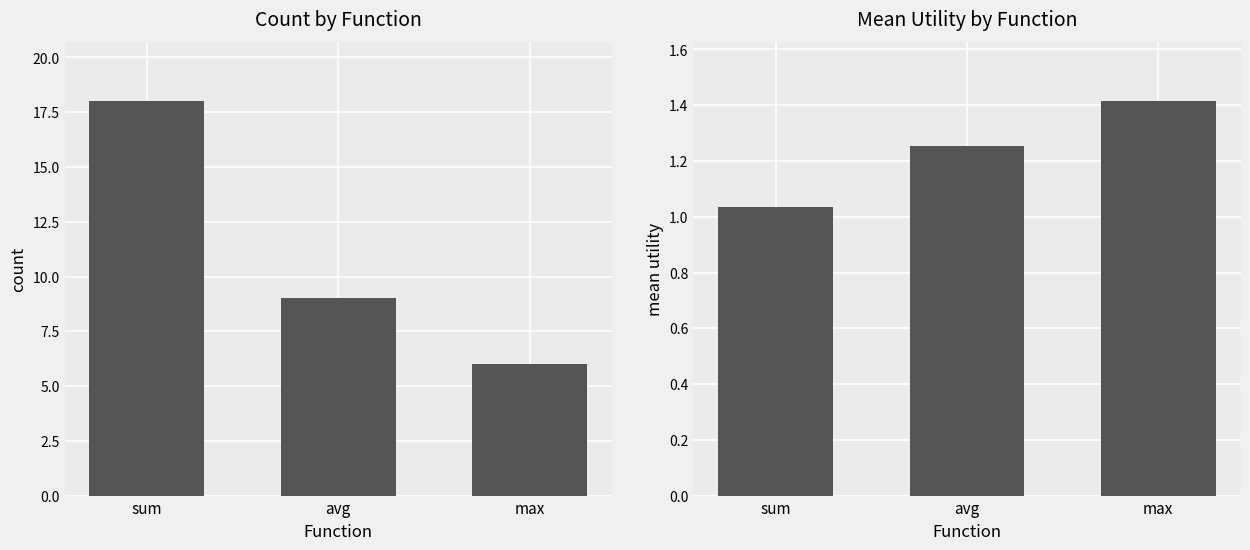

What is the label of the 1st bar from the right?

max